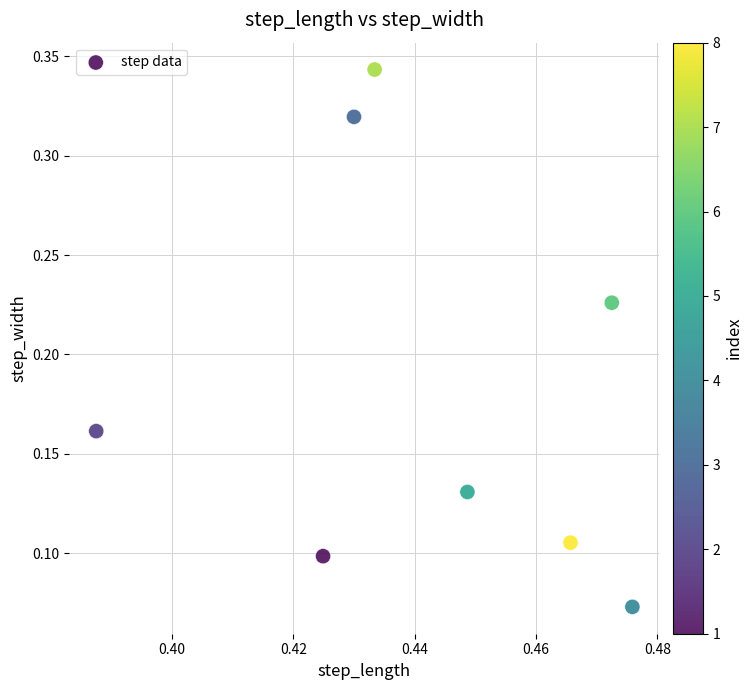

What is the average X value?

0.4